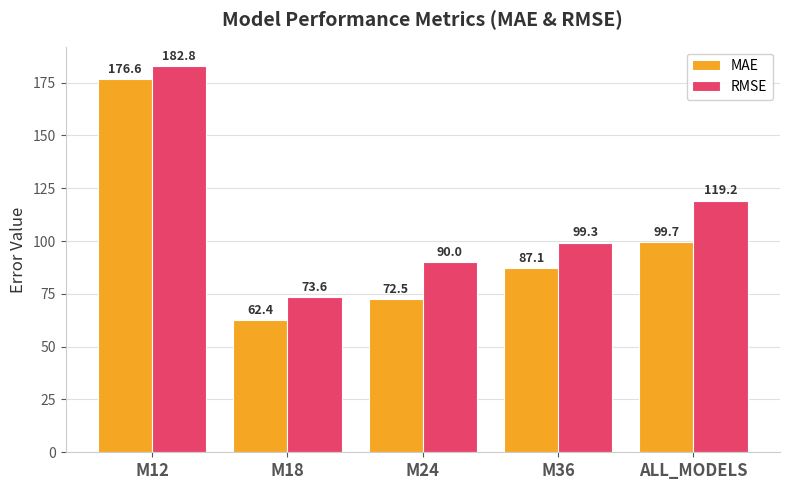

What is the lowest value of the RMSE series?

73.6